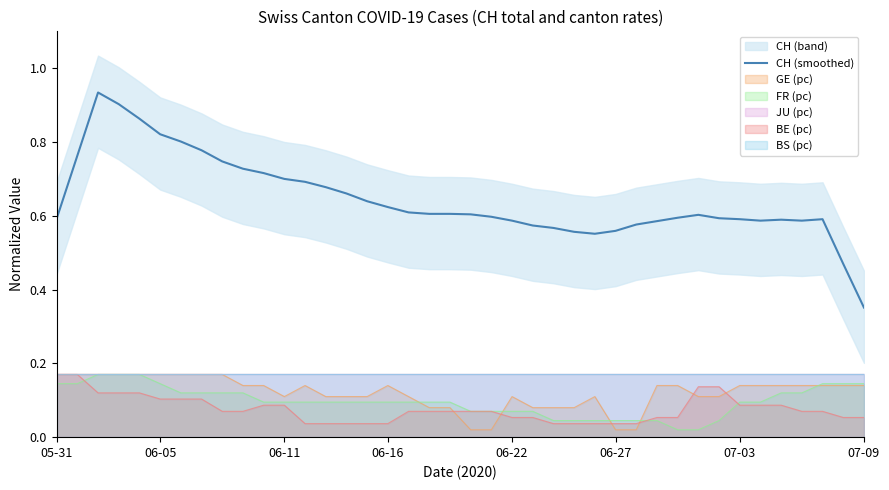

Reading left to right, list all the values displayed in this chart.

0.6	0.8	0.9	0.9	0.9	0.8	0.8	0.8	0.7	0.7	0.7	0.7	0.7	0.7	0.7	0.6	0.6	0.6	0.6	0.6	0.6	0.6	0.6	0.6	0.6	0.6	0.6	0.6	0.6	0.6	0.6	0.6	0.6	0.6	0.6	0.6	0.6	0.6	0.5	0.4